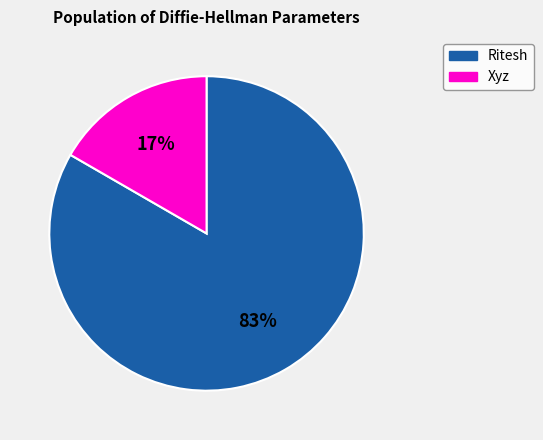

What percentage is the Xyz slice, to the nearest percent?

17%